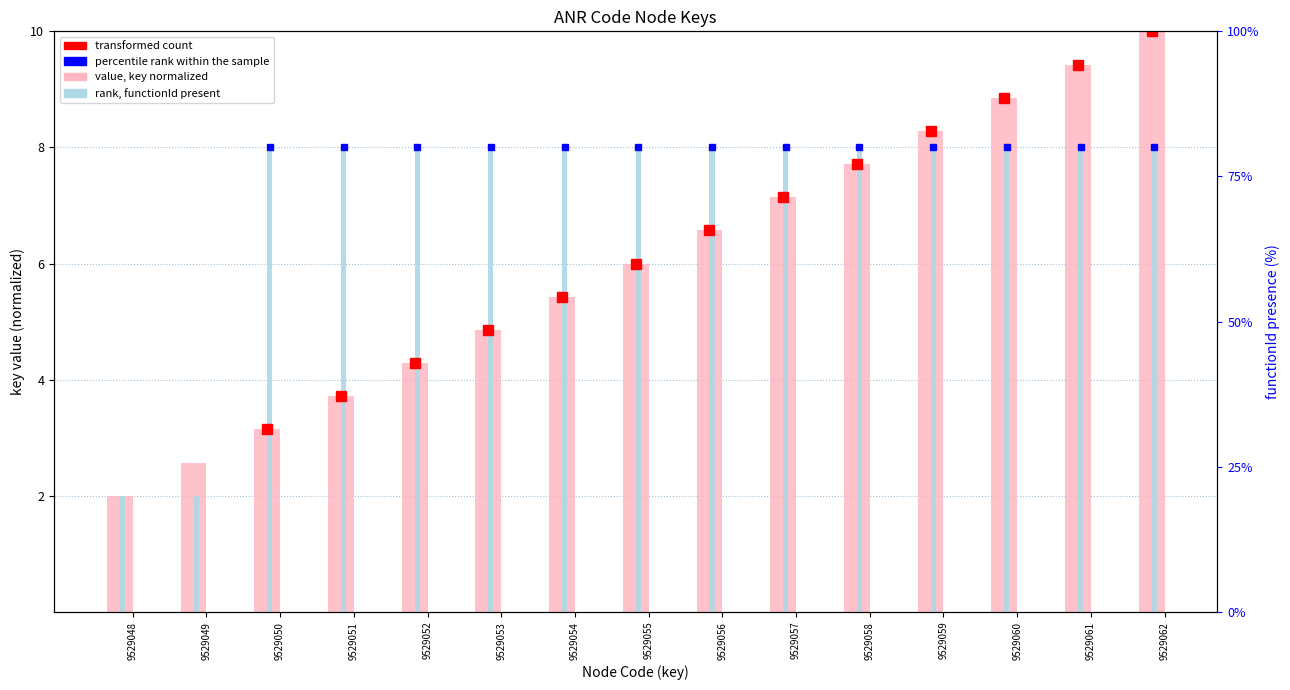

Which series changed the most between 9529060 and 9529062?

key (normalized)